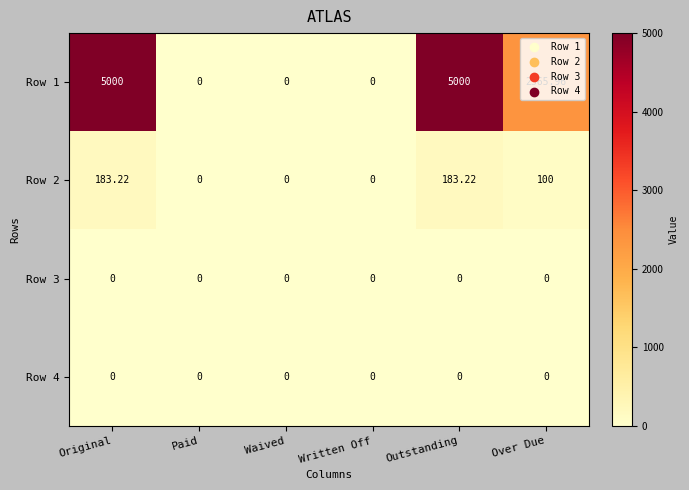

Is the value of Row 1 at Original greater than the value of Row 3 at Waived?

Yes